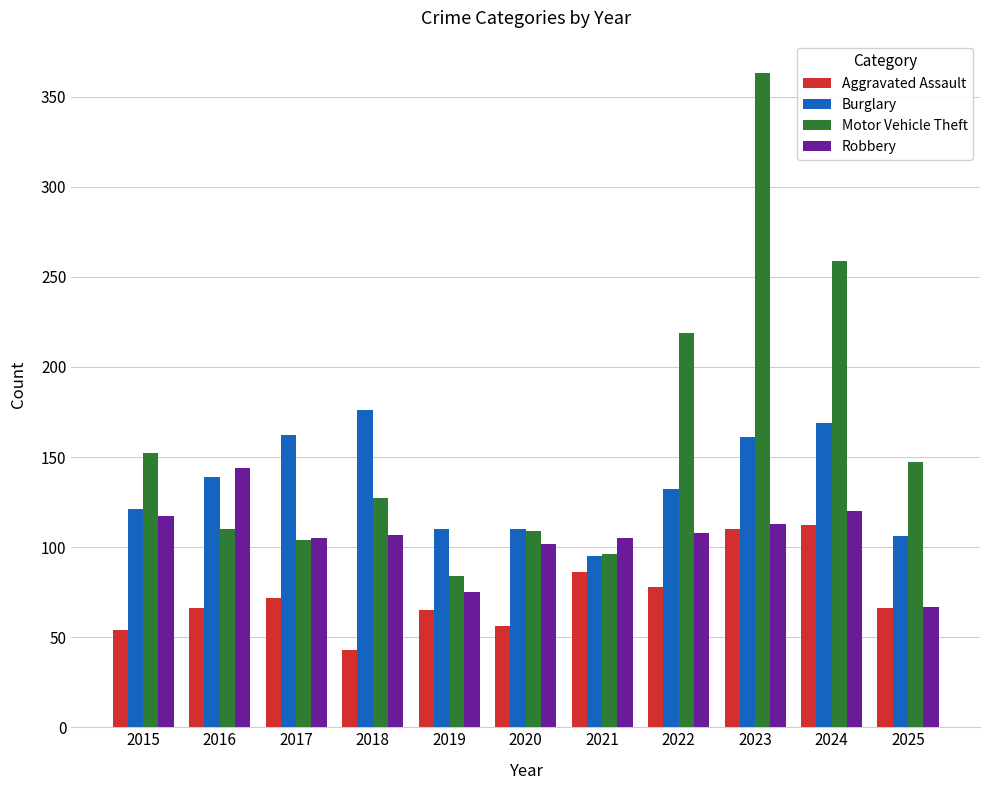

List the series in order of their peak value, lowest first.

Aggravated Assault, Robbery, Burglary, Motor Vehicle Theft